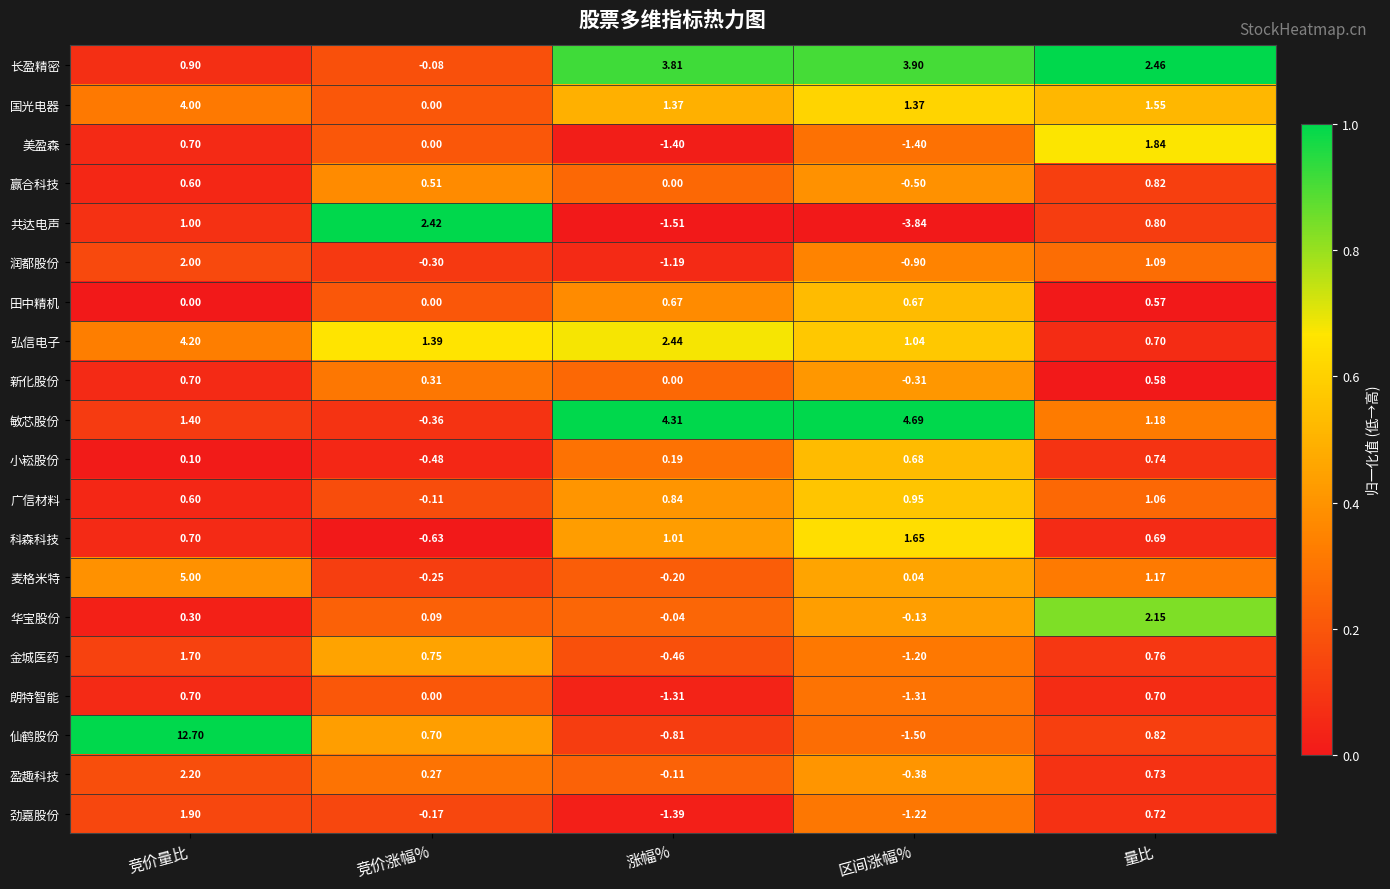

At which category is the sum across all series the highest?

竞价量比